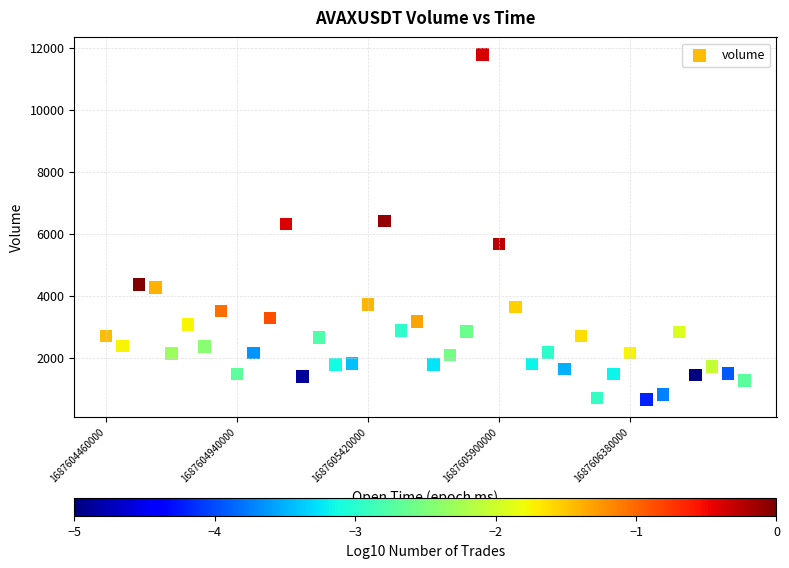

What is the range of Y values (max minus min)?

11116